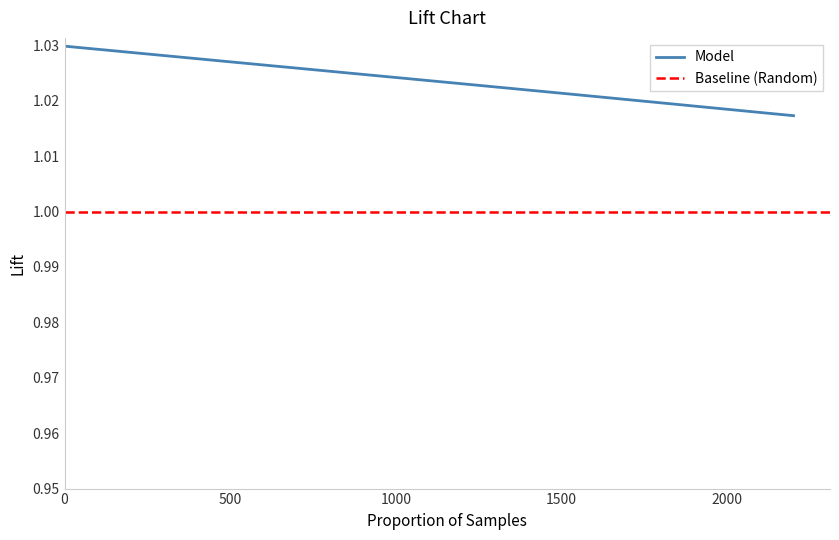

What is the greatest value displayed?

1.0